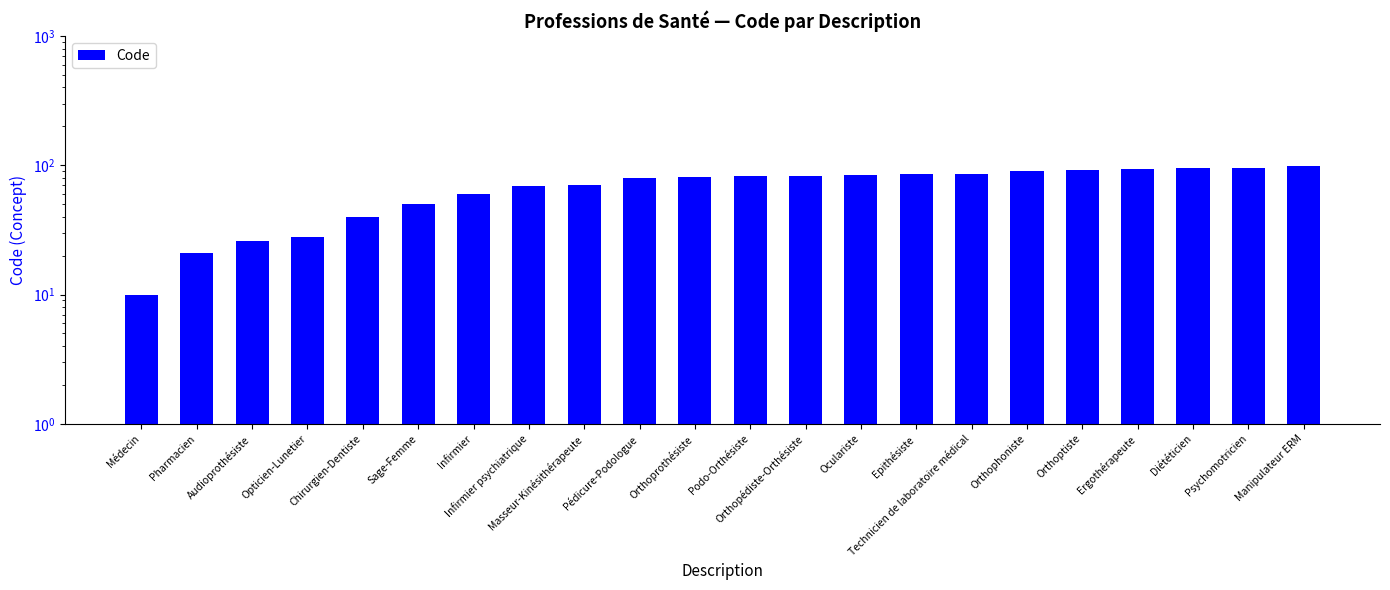

What is the smallest value displayed?

10